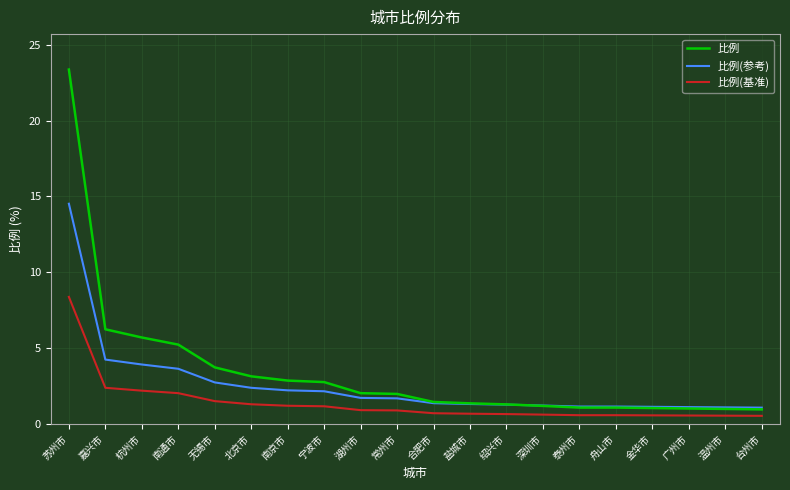

Read the 比例(基准) value at 广州市.

0.6